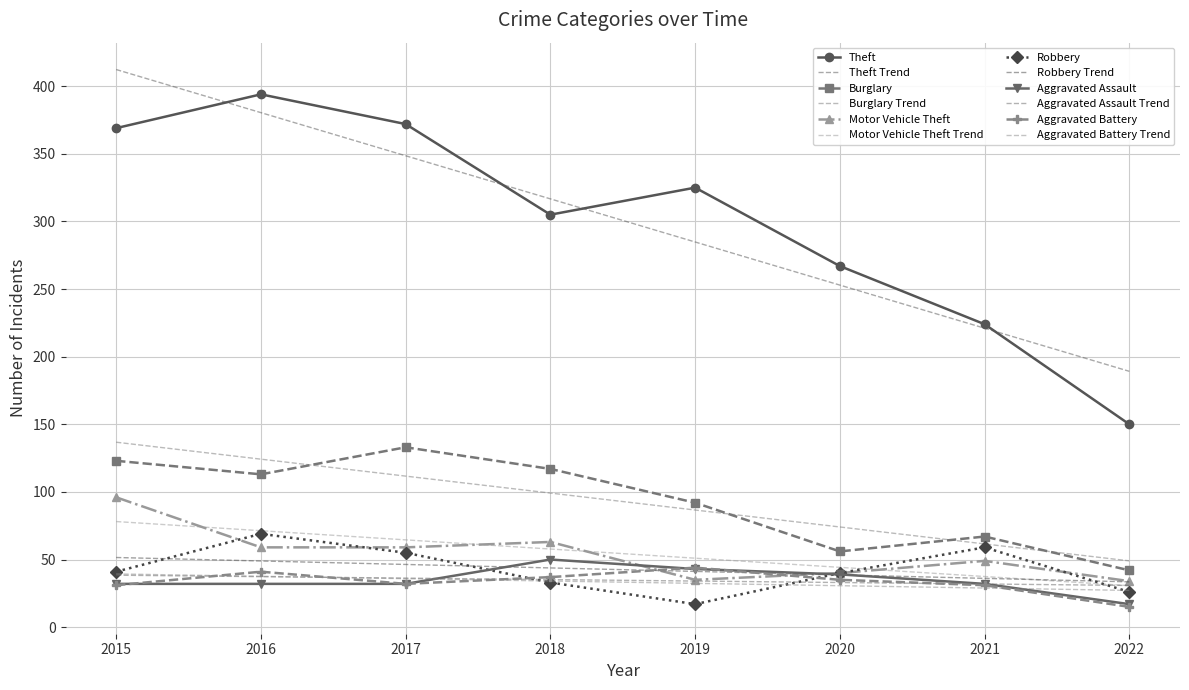

What is the value of the Motor Vehicle Theft point at the 5th from the left?

35